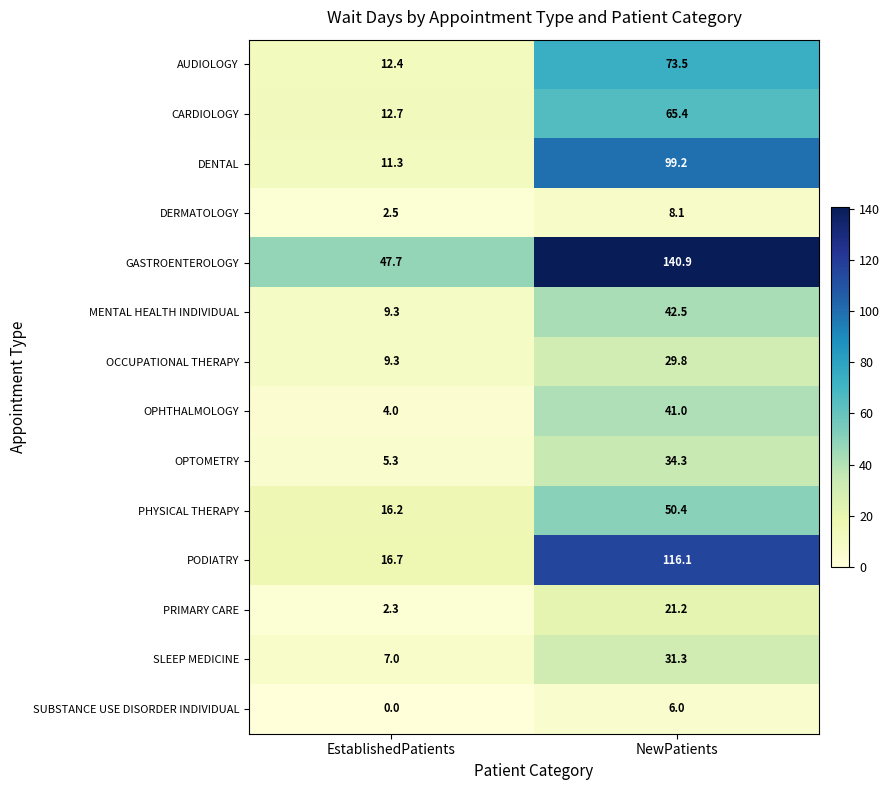

At which label does GASTROENTEROLOGY first exceed 140?

NewPatients